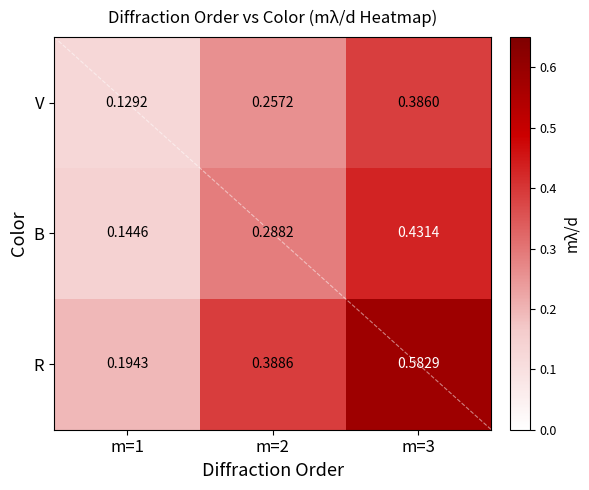

List the labels in order of B value, largest first.

m=3, m=2, m=1